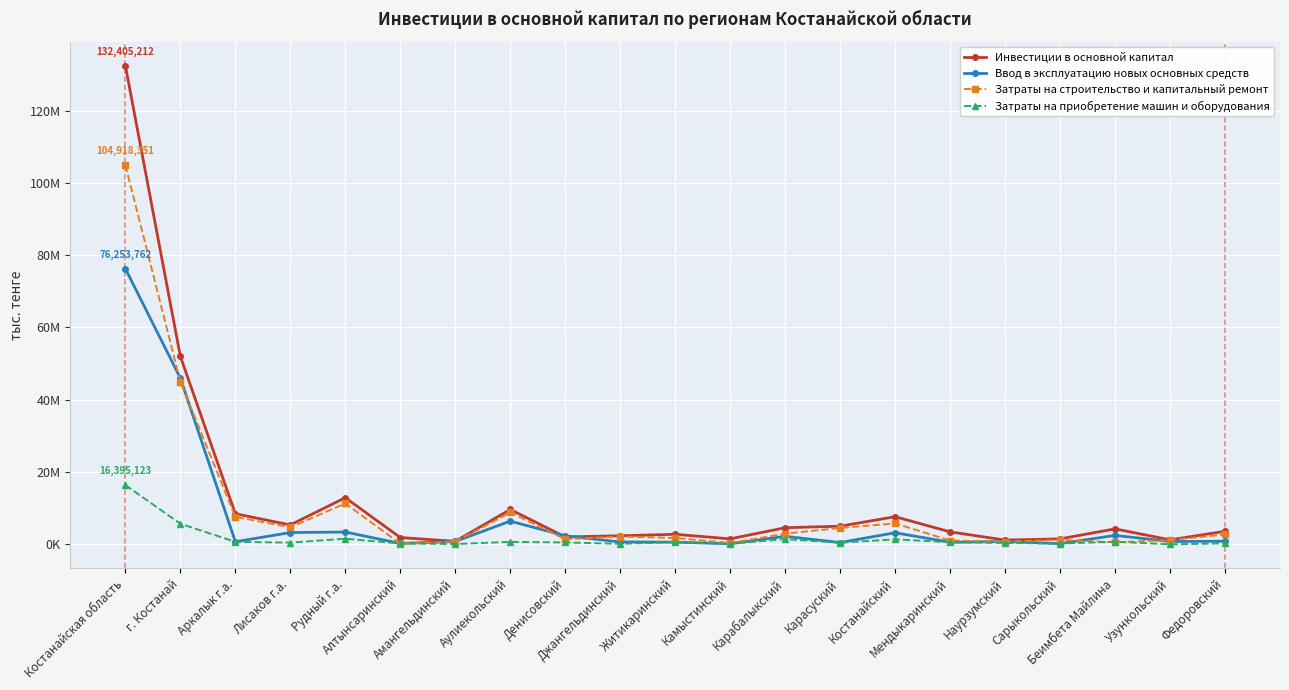

What is the label of the 9th point from the left?

Денисовский